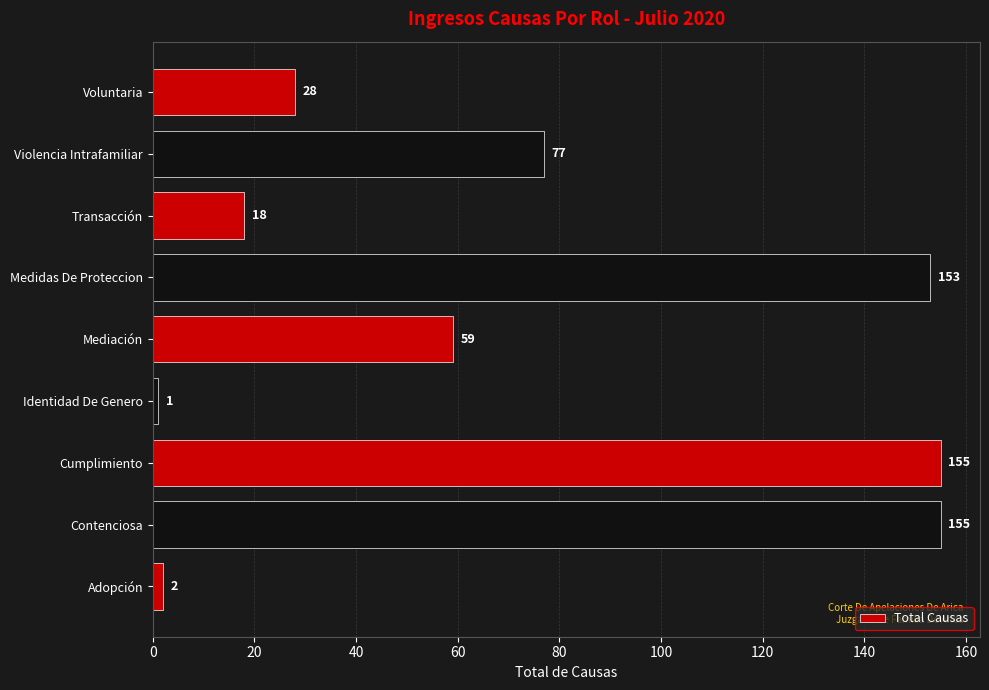

Where is the data nearest to the value 78?

Violencia Intrafamiliar